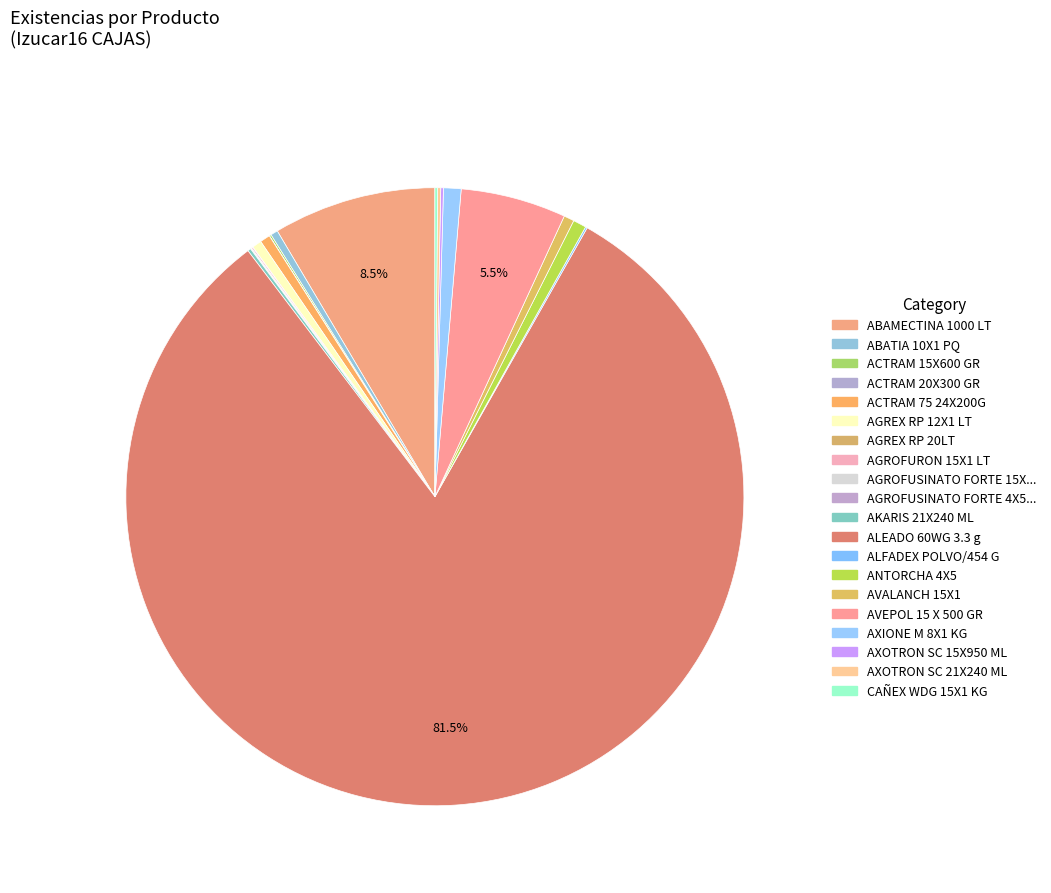

Rank the categories by value from lowest to highest.

ACTRAM 20X300 GR, AGREX RP 20LT, AGROFUSINATO FORTE 4X5 LT, AGROFUSINATO FORTE 15X1 LT, AGROFURON 15X1 LT, ALFADEX POLVO/454 G, ACTRAM 15X600 GR, AXOTRON SC 15X950 ML, CAÑEX WDG 15X1 KG, AXOTRON SC 21X240 ML, AKARIS 21X240 ML, ABATIA 10X1 PQ, AGREX RP 12X1 LT, ACTRAM 75 24X200G, AVALANCH 15X1, ANTORCHA 4X5, AXIONE M 8X1 KG, AVEPOL 15 X 500 GR, ABAMECTINA 1000 LT, ALEADO 60WG 3.3 g